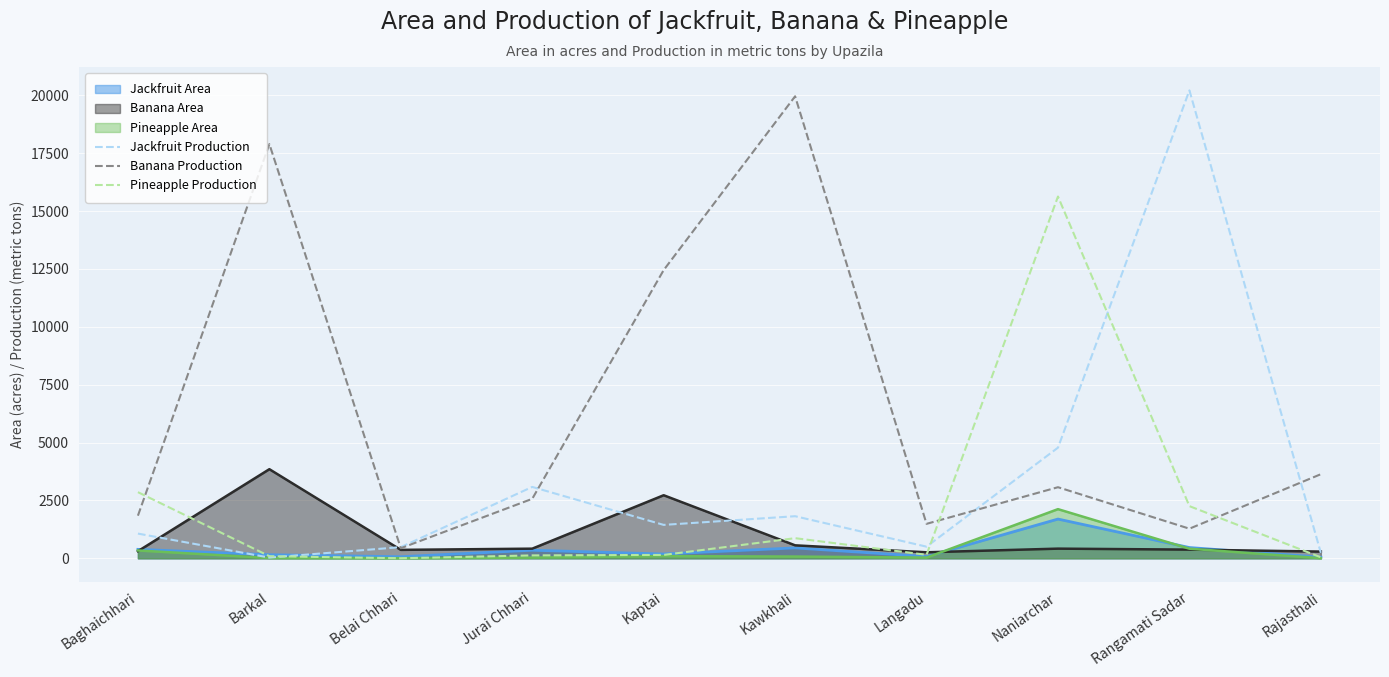

Between Naniarchar and Kawkhali, which is larger?

Naniarchar